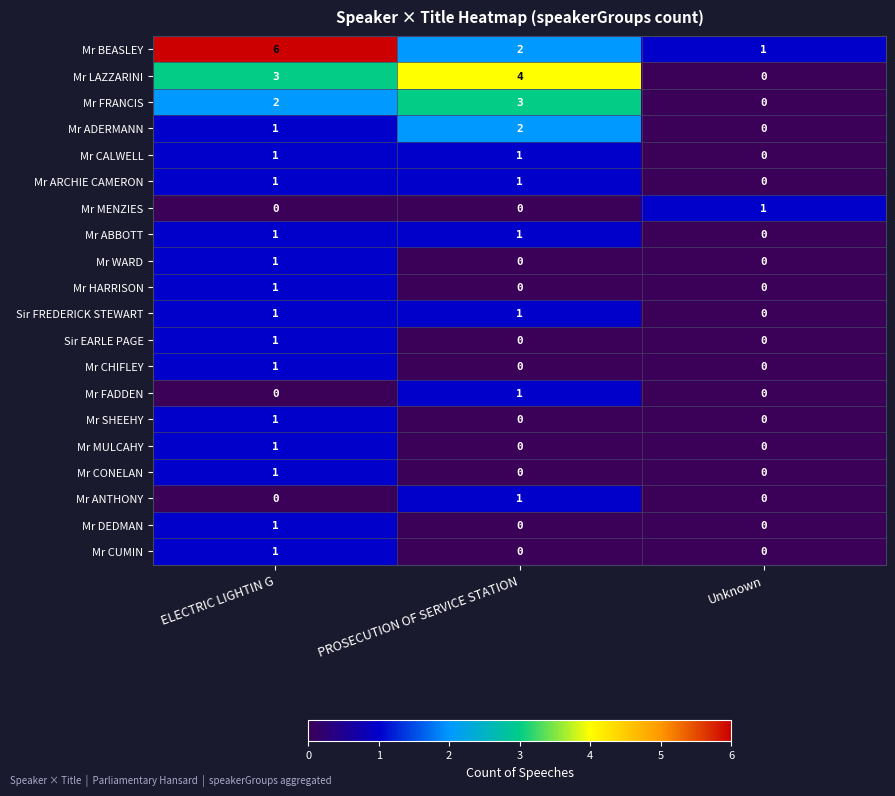

How many Mr FADDEN values are between 0 and 1?

3